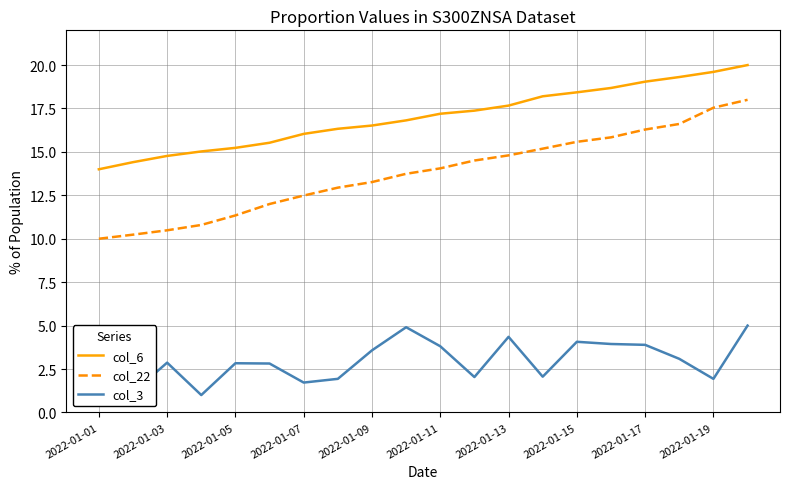

List the series in order of their overall mean, highest first.

col_6, col_22, col_3